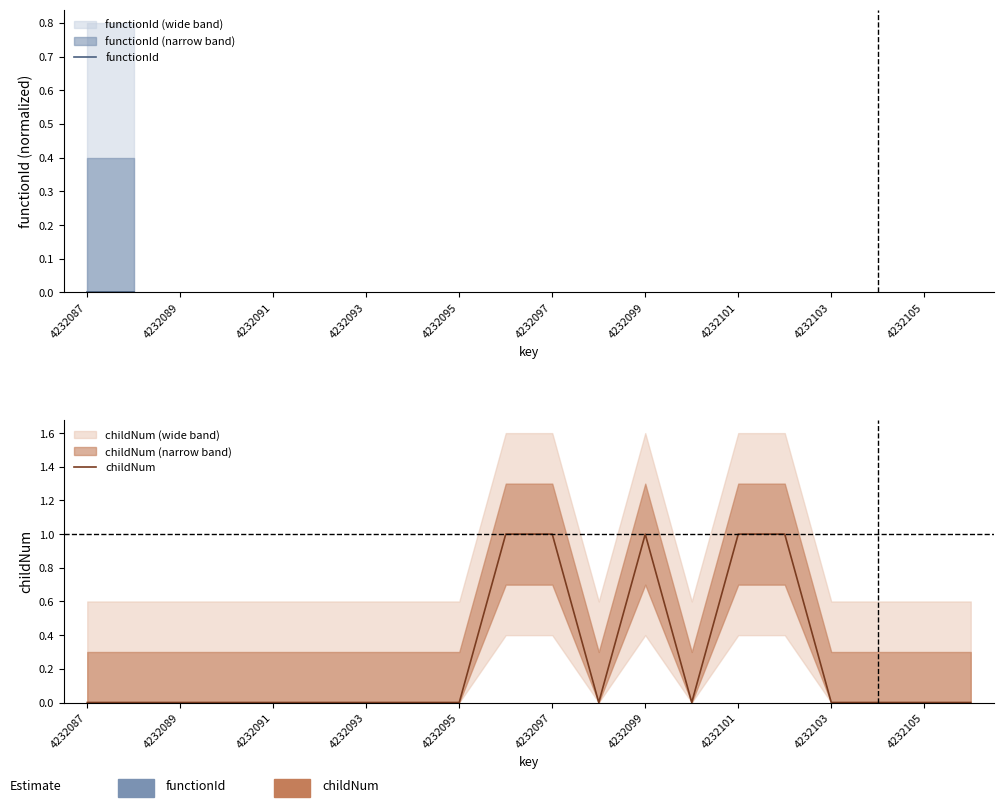

What is the maximum value shown in the chart?

1.0